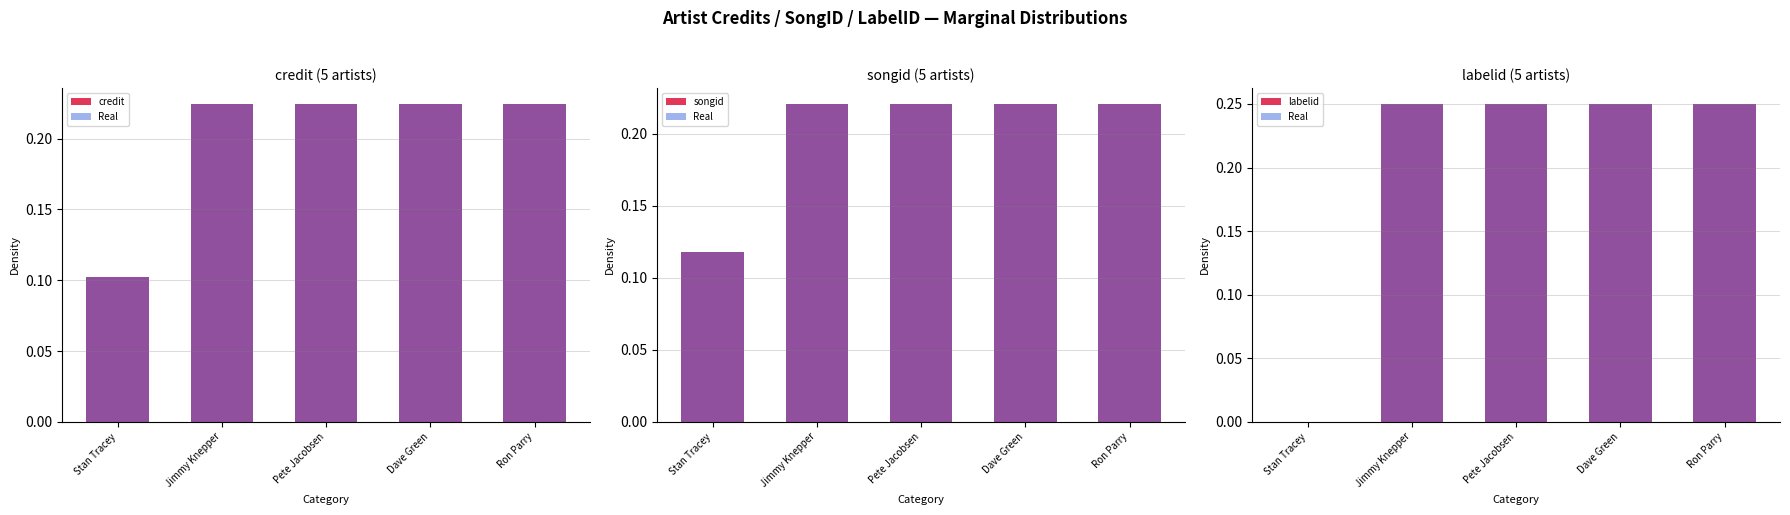

True or false: songid has a value of 0.2 at Jimmy Knepper.

True